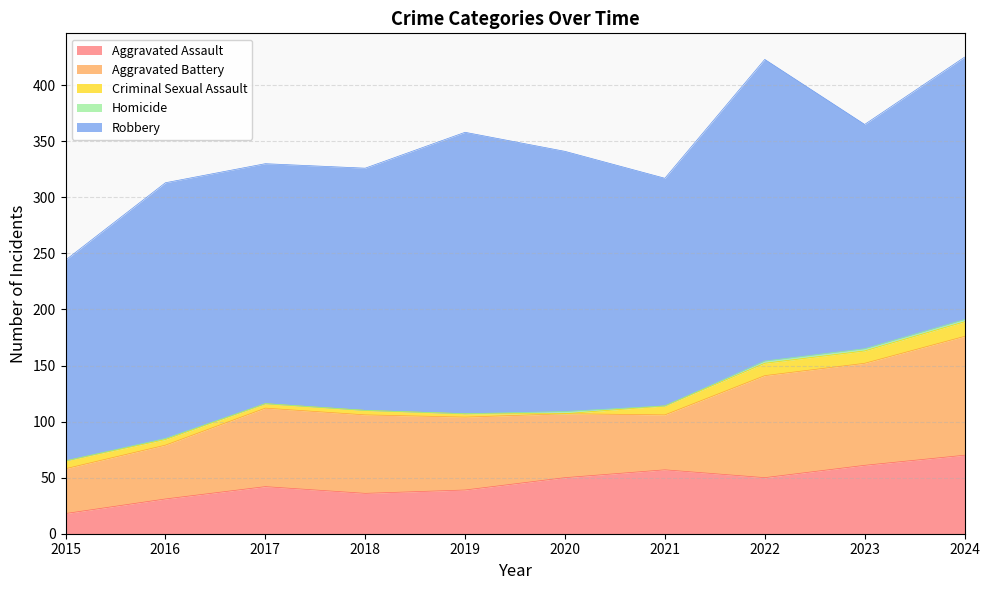

In Criminal Sexual Assault, how many points are lower than both neighbors (excluding endpoints)?

1